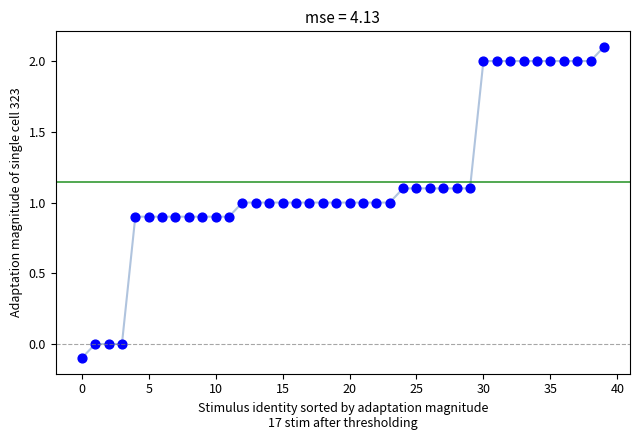

What is the range of Y values (max minus min)?

2.2